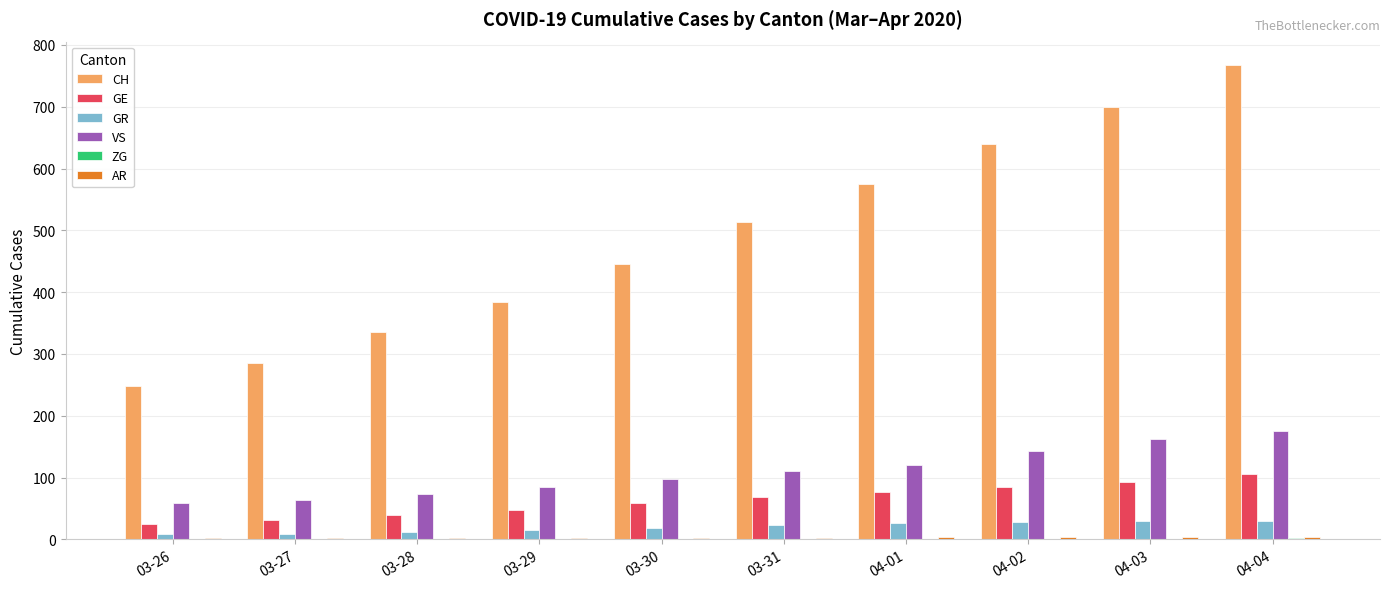

Which series has the largest range (max minus min)?

CH